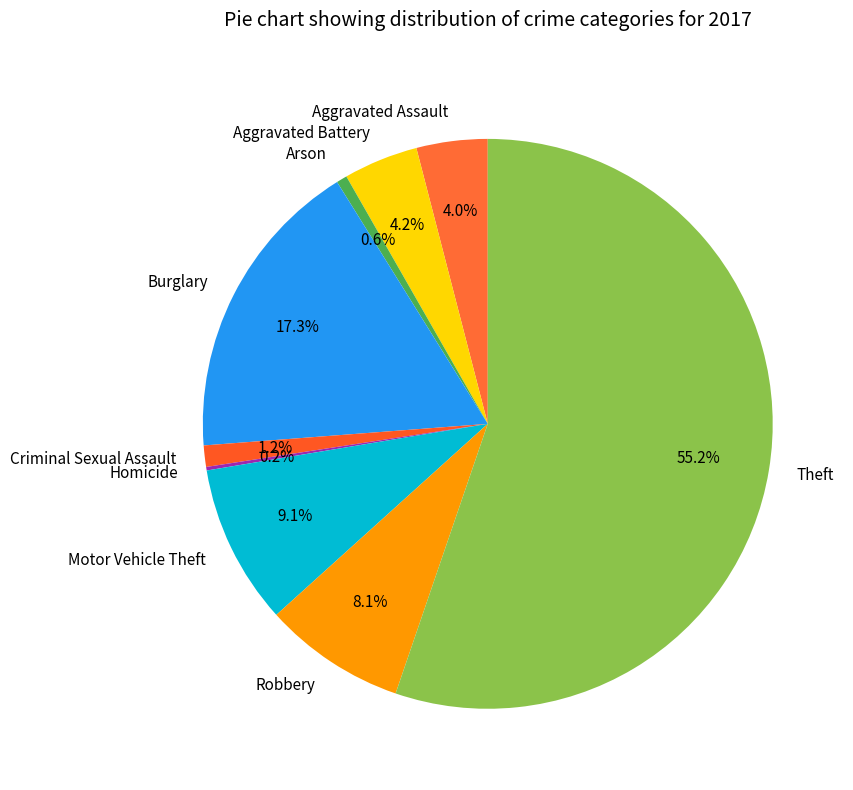

Between Criminal Sexual Assault and Aggravated Battery, which is larger?

Aggravated Battery